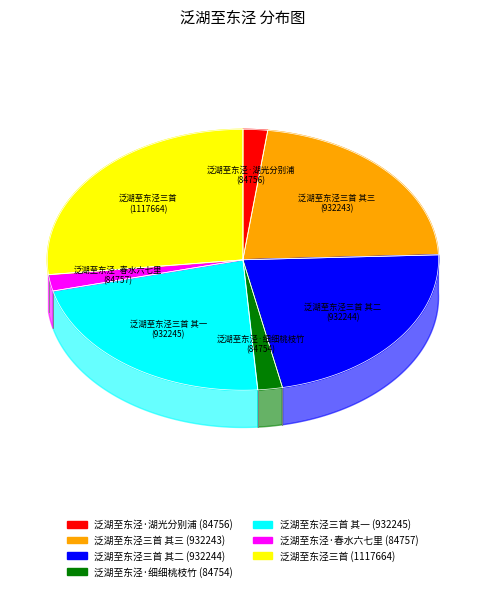

Combined, what portion of the pie is 泛湖至东泾·湖光分别浦 and 泛湖至东泾三首 其二?

24.4%